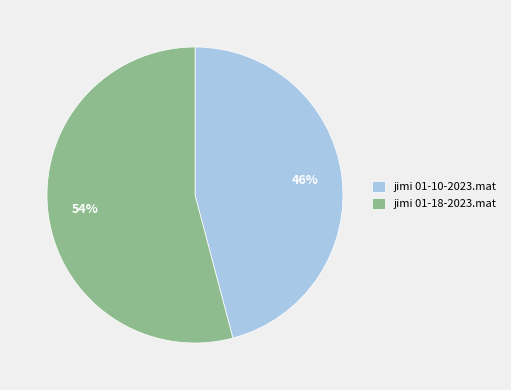

Combined, do jimi 01-18-2023.mat and jimi 01-10-2023.mat account for over 50%?

Yes